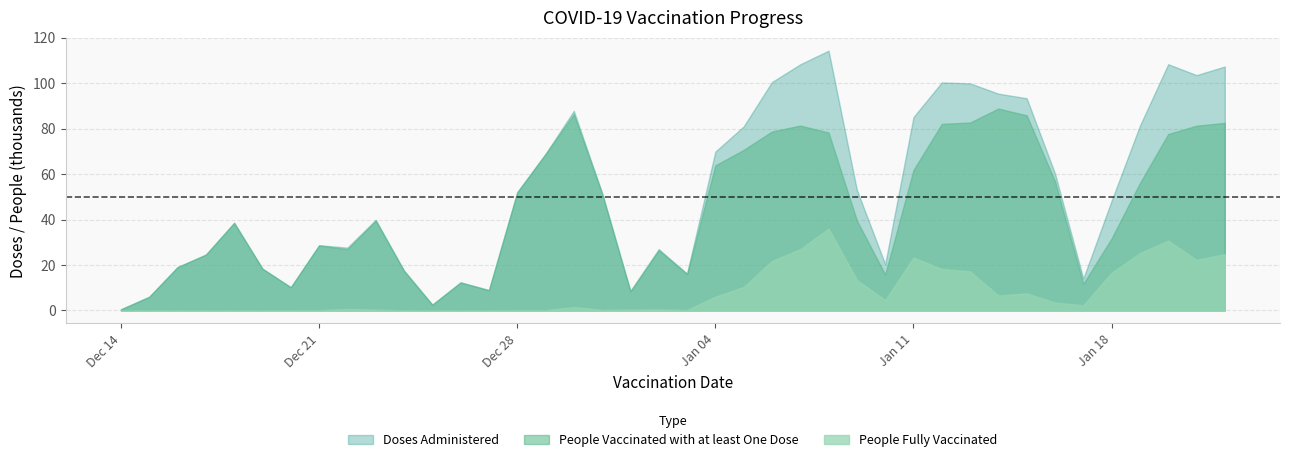

What are all the series names shown in the legend?

Doses Administered, People Vaccinated with at least One Dose, People Fully Vaccinated